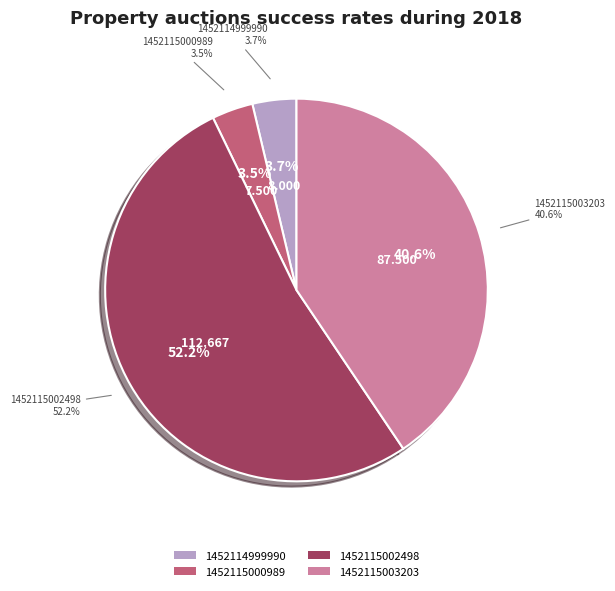

Which category has the biggest portion of the pie?

1452115002498